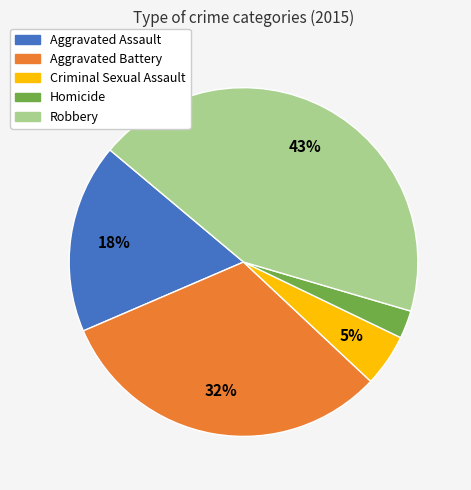

True or false: Aggravated Battery accounts for 44% of the total.

False